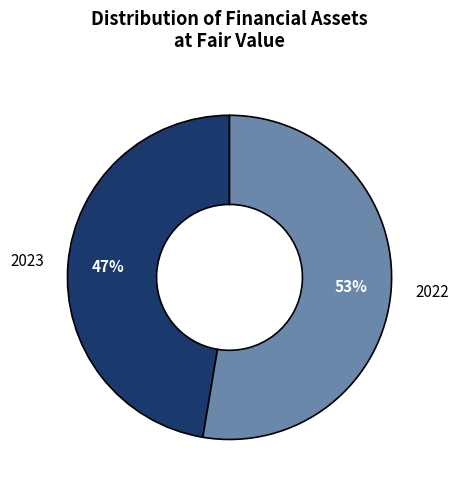

Which category has the smallest portion of the pie?

2023